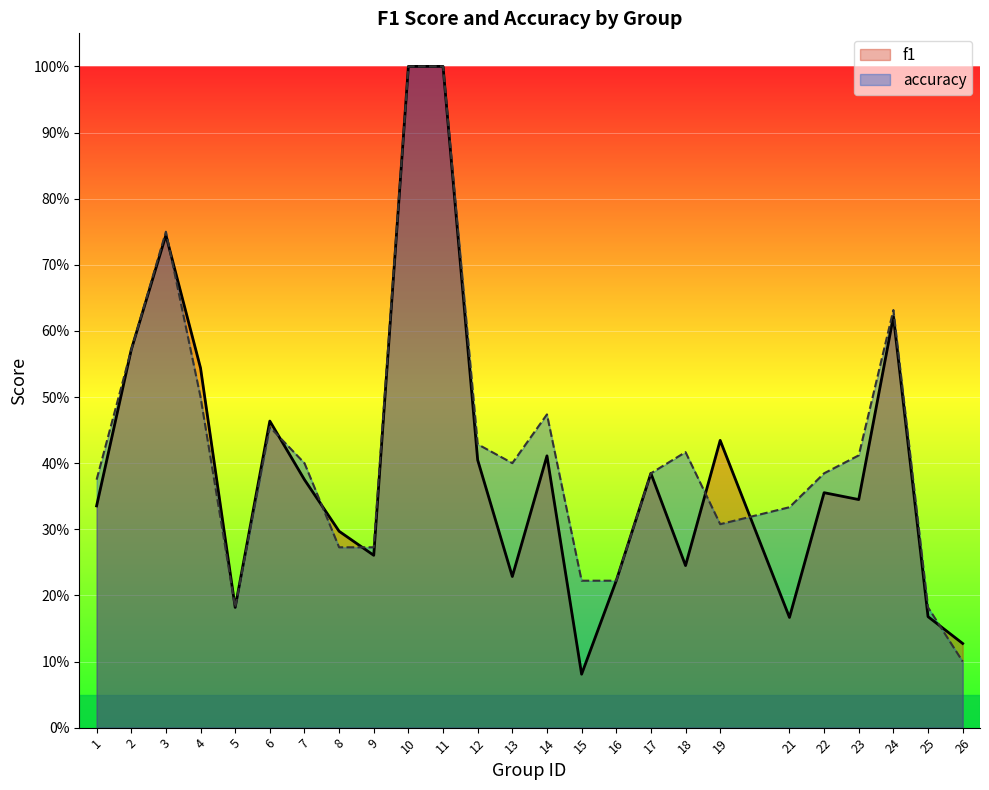

What is the approximate value of f1 at 16?

0.2